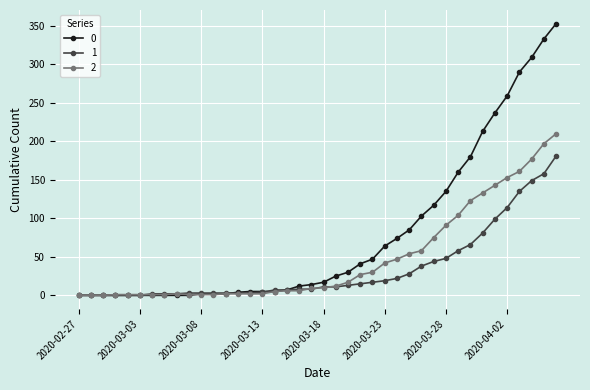

Does the chart display data point markers on the line(s)?

Yes